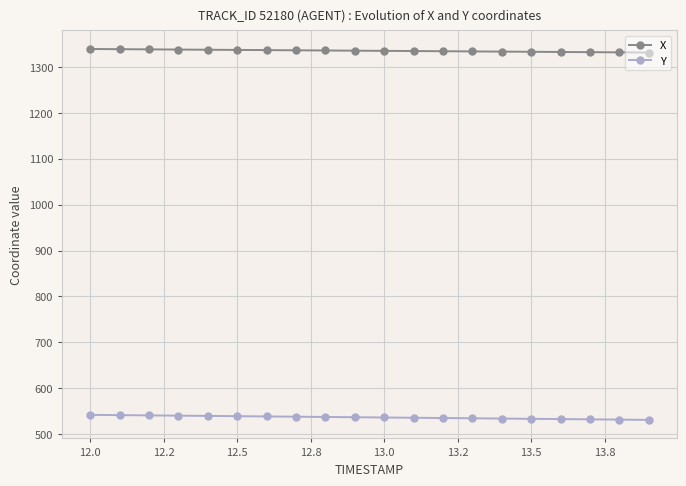

What is the value of the Y point at the 7th from the left?

538.7